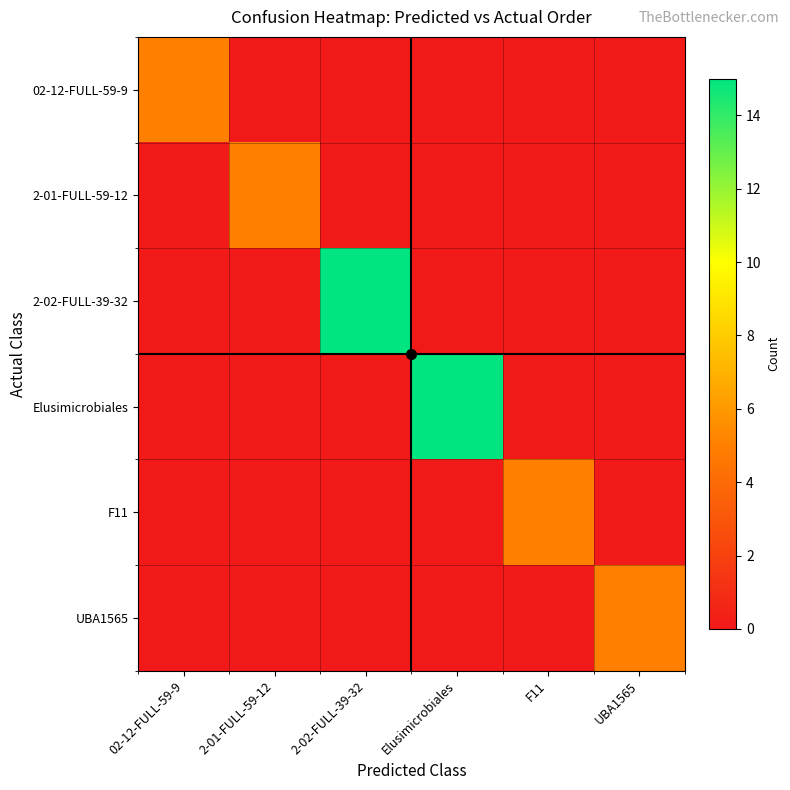

What is the spread (max minus min) of values at 2-01-FULL-59-12?

5